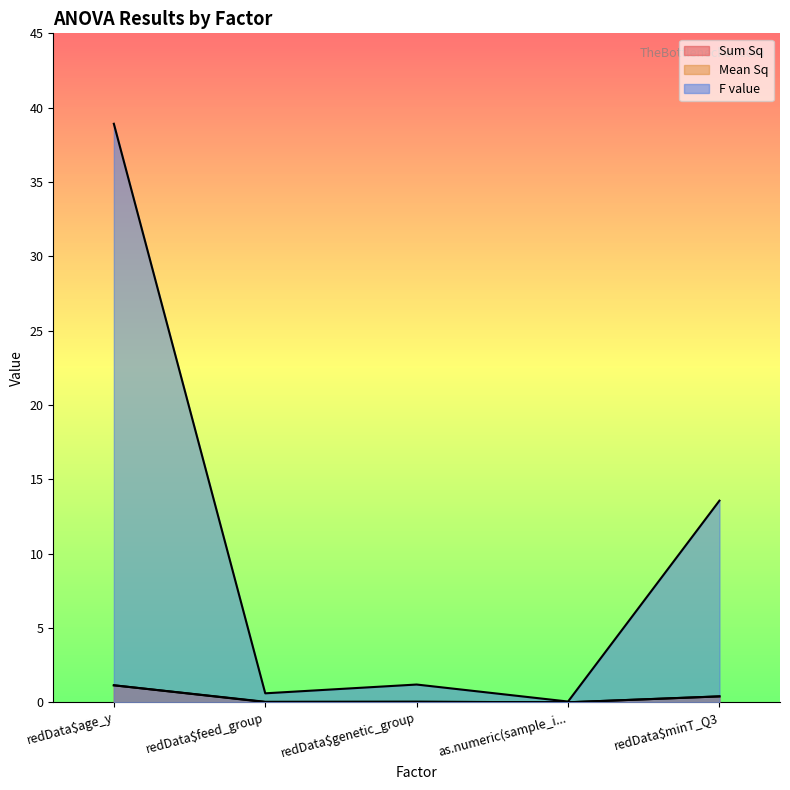

At how many categories does at least one series exceed 8?

2